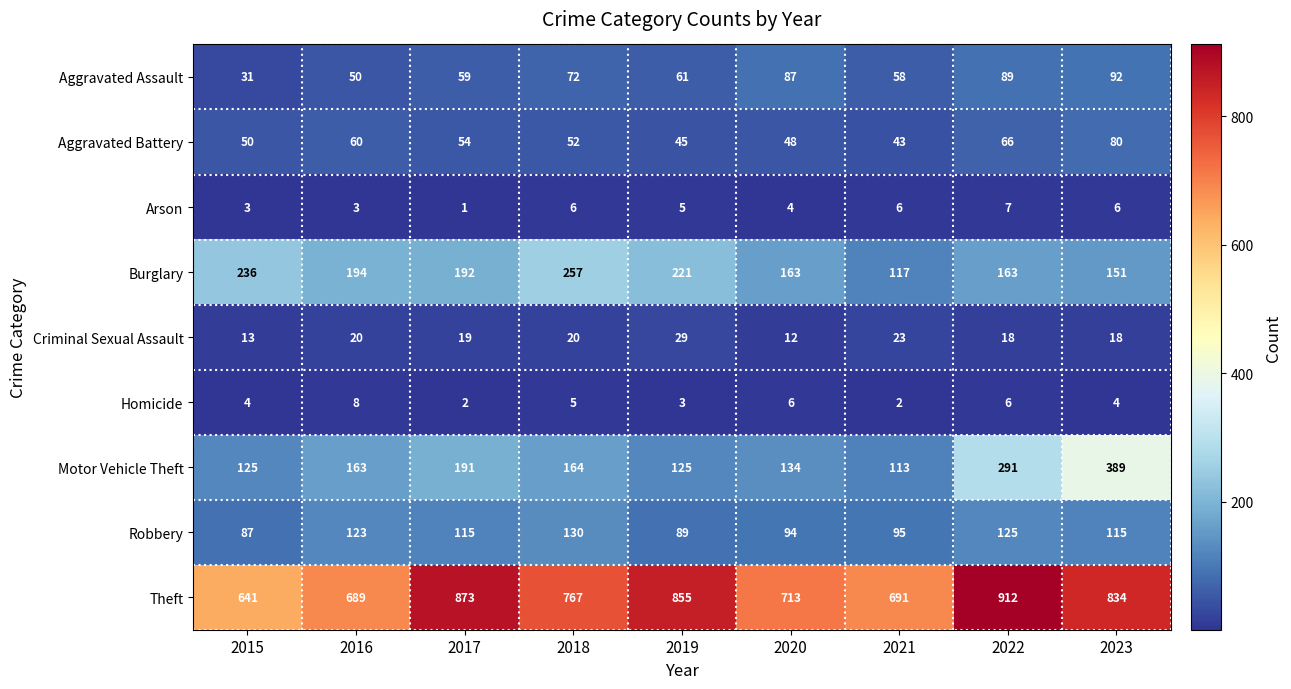

What value does the Arson series have at 2016?

3